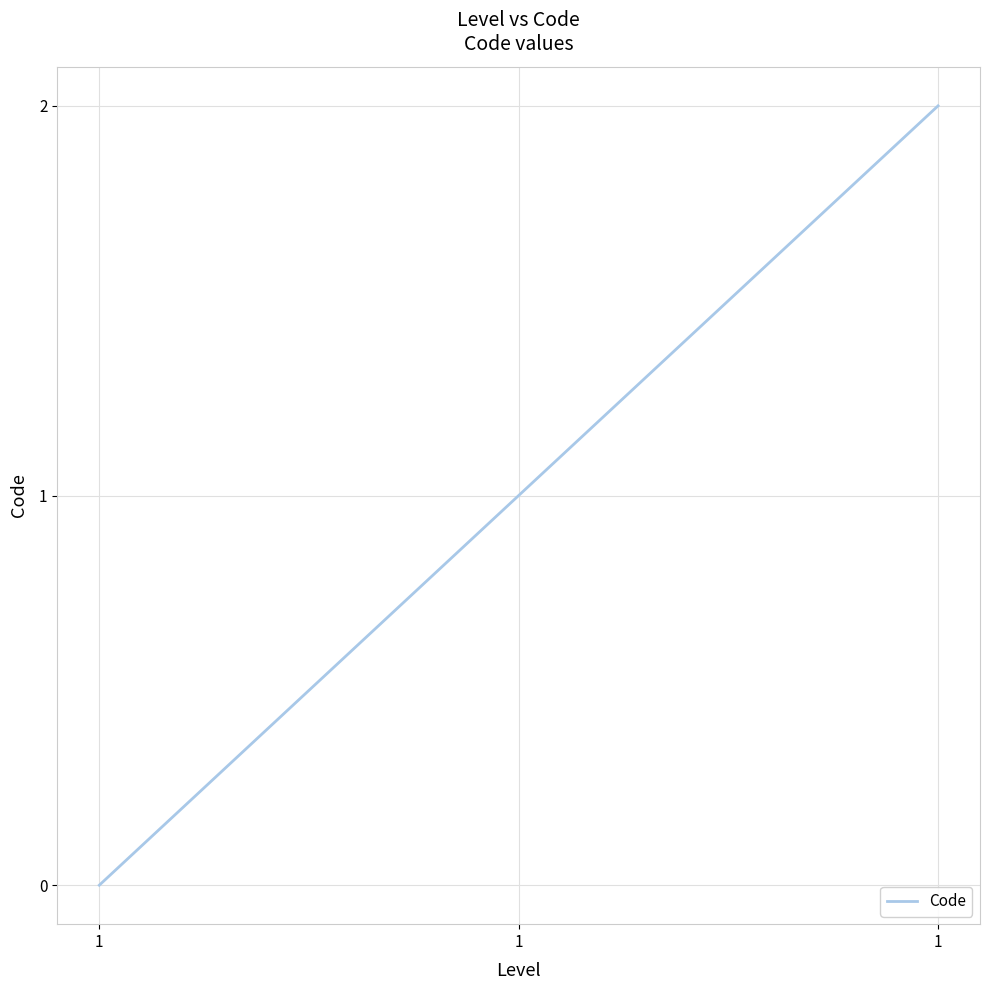

How many series are shown in this chart?

1